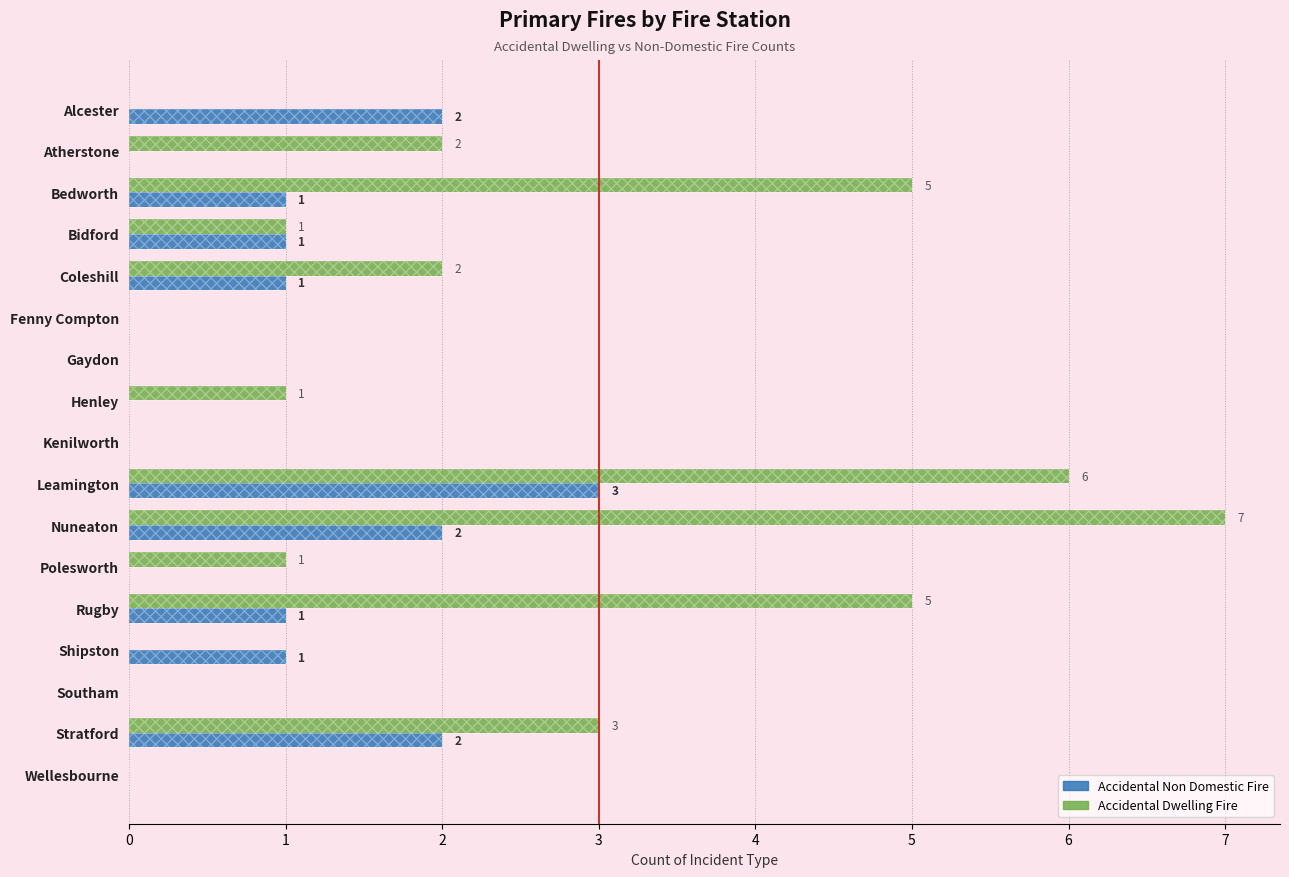

How many groups of bars are there?

17